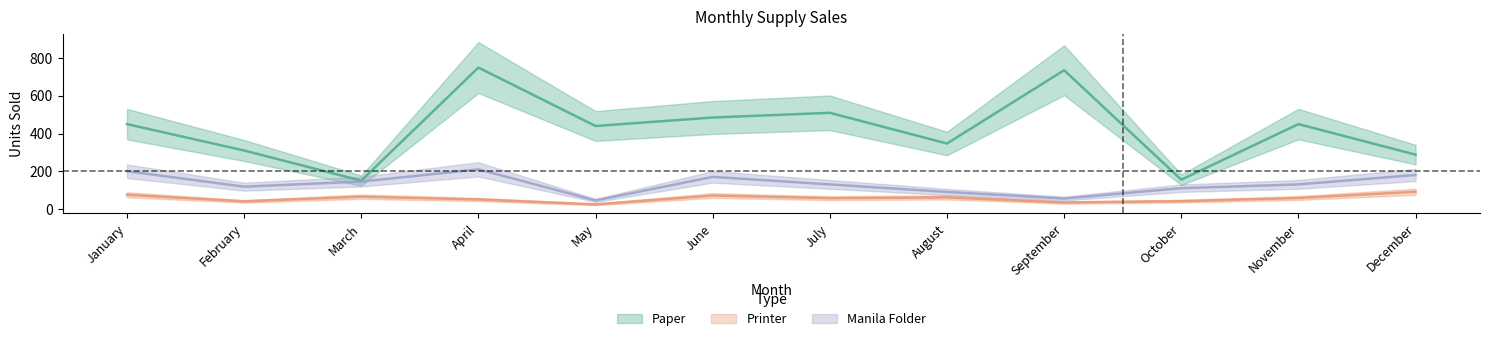

Reading left to right, transcribe all the data shown in this chart.

Paper: January=450	February=310	March=150	April=750	May=440	June=485	July=510	August=347	September=736	October=155	November=450	December=288
Printer: January=75	February=40	March=65	April=50	May=24	June=71	July=57	August=61	September=34	October=41	November=58	December=91
Manila Folder: January=200	February=118	March=145	April=210	May=45	June=170	July=130	August=90	September=55	October=110	November=130	December=180